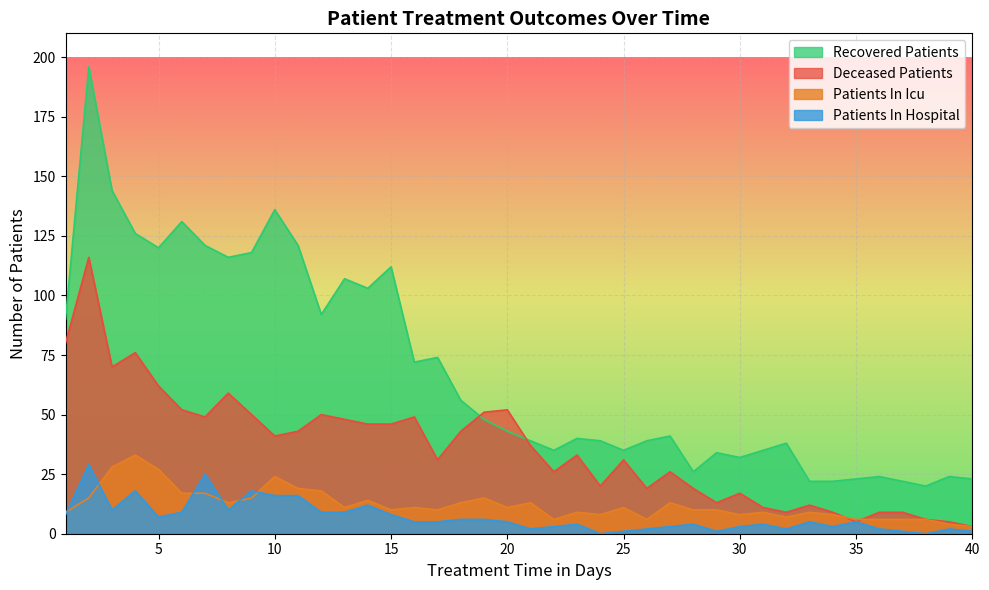

The value of recovered_patients at 8 is 116. True or false?

True